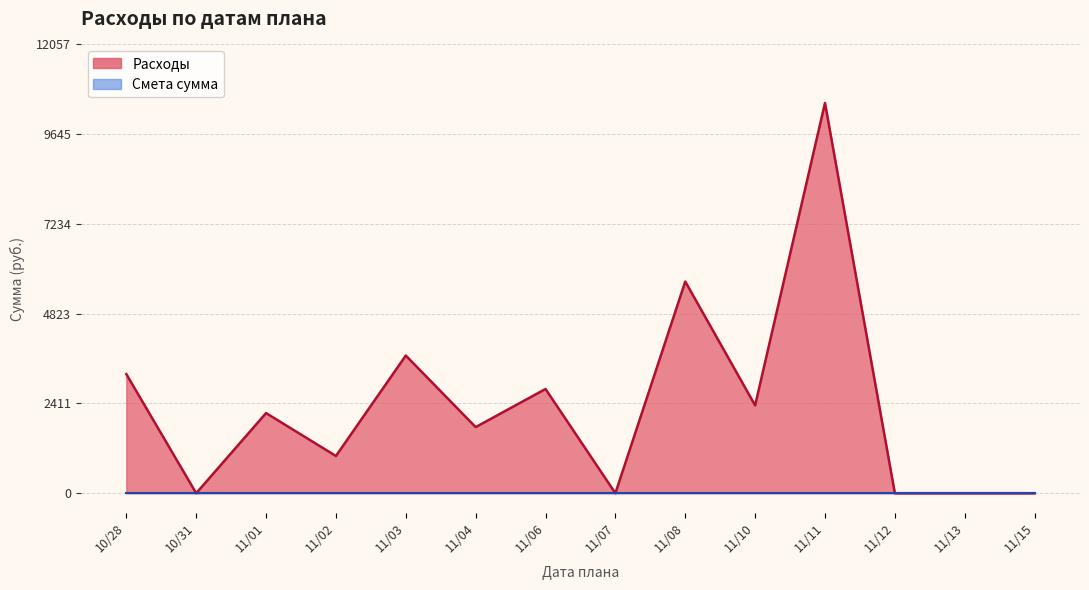

Count the number of categories in the chart.

33